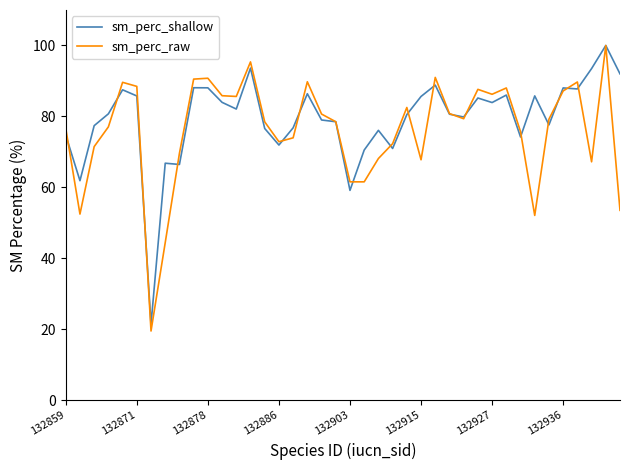

What is the minimum value for sm_perc_shallow?

21.4